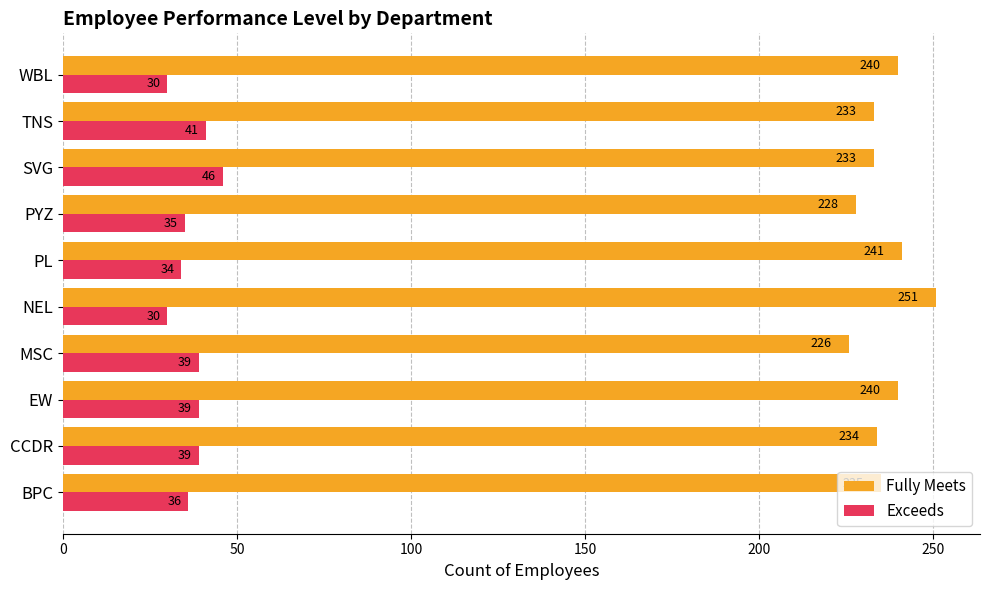

What is the average value of the Exceeds series?

37